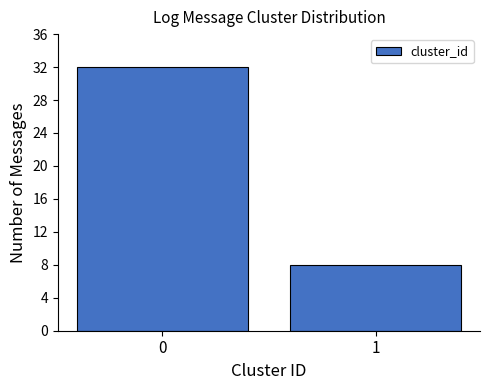

Reading left to right, what are all the values shown in this chart?

32	8